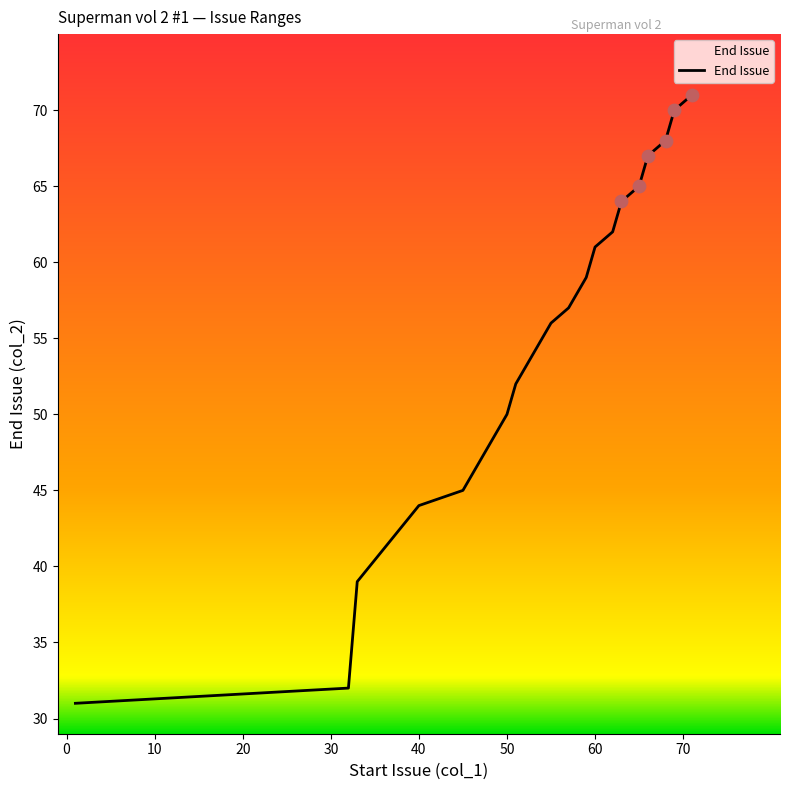

What is the greatest value displayed?

71